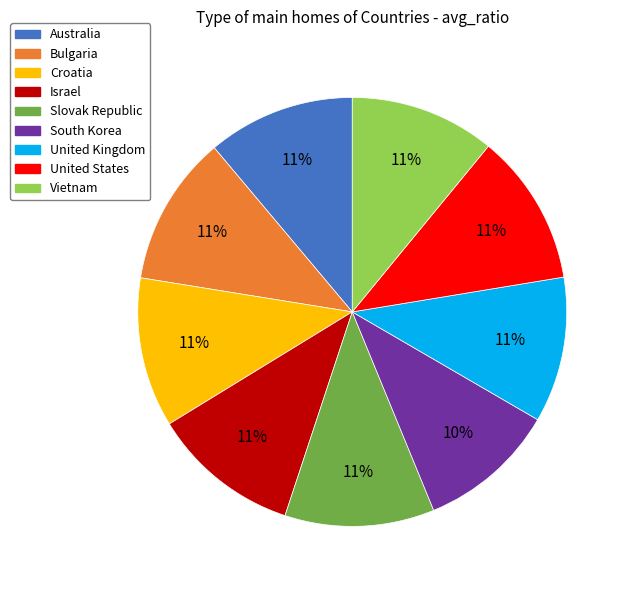

Between United States and South Korea, which is larger?

United States